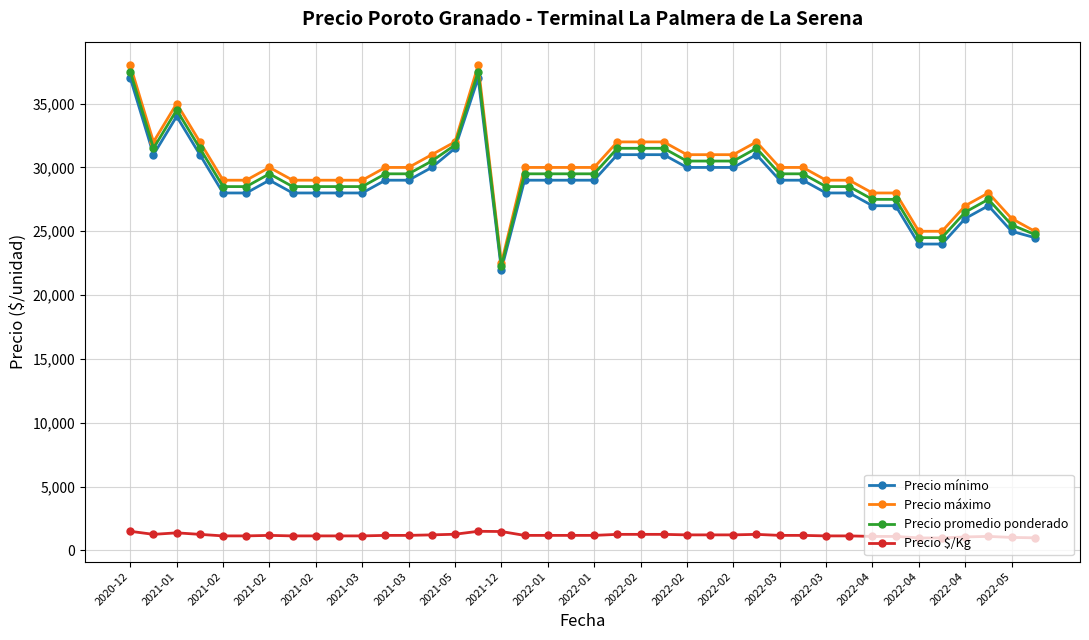

At how many categories does at least one series exceed 16909?

40